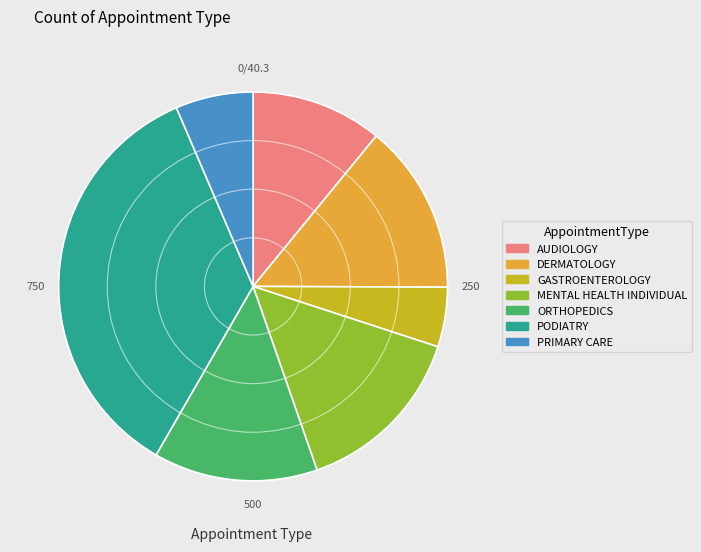

Is there any slice that represents more than half of the pie?

No